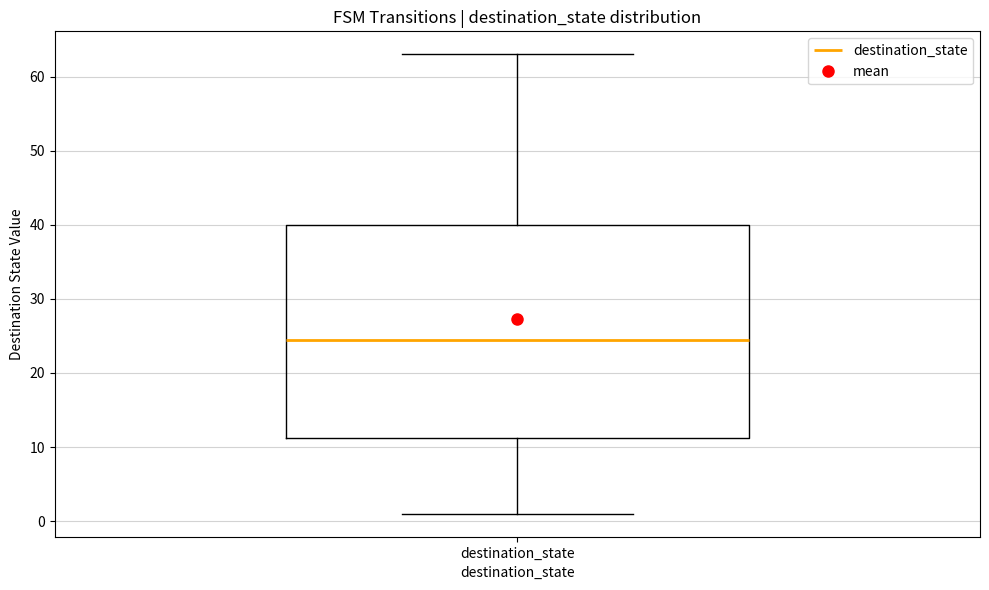

Where does the median line of the box for destination_state sit on the y-axis? The values are not printed on the chart, so give them approximately, as read against the axis.

25